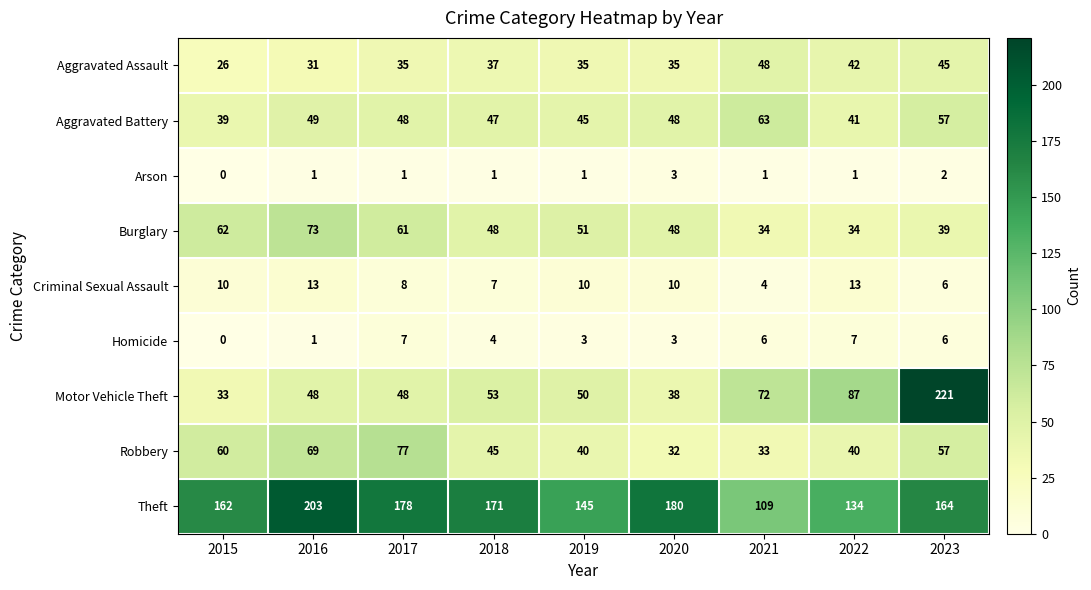

Where is Aggravated Assault nearest to the value 37?

2018